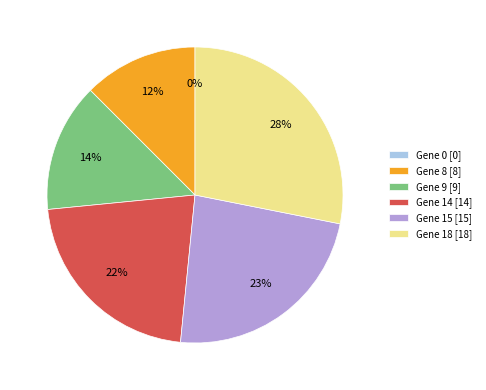

Do Gene 14 and Gene 18 together represent more than half of the pie?

No